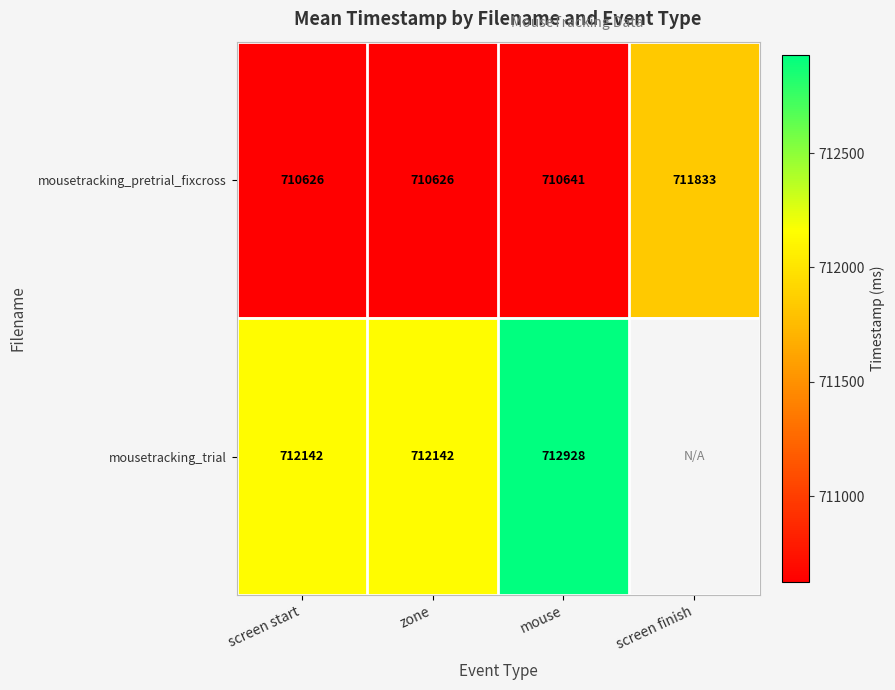

How many data points in mousetracking_pretrial_fixcross are less than 710641?

2